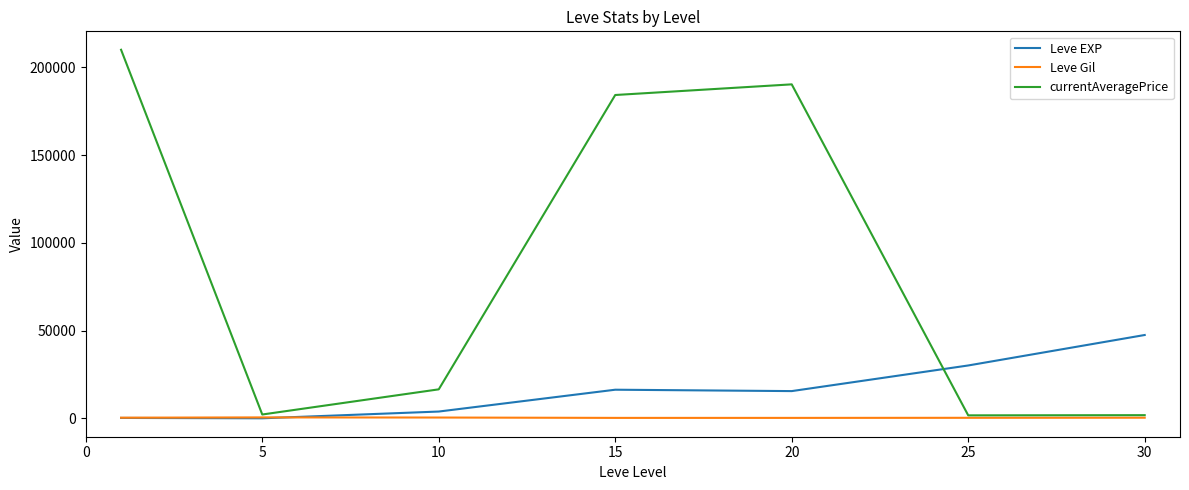

Rank the series by their average value, from highest to lowest.

currentAveragePrice, Leve EXP, Leve Gil